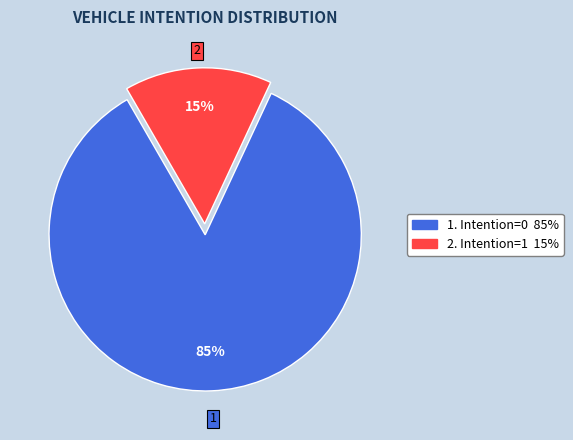

To the nearest percent, what is the average slice percentage?

50%